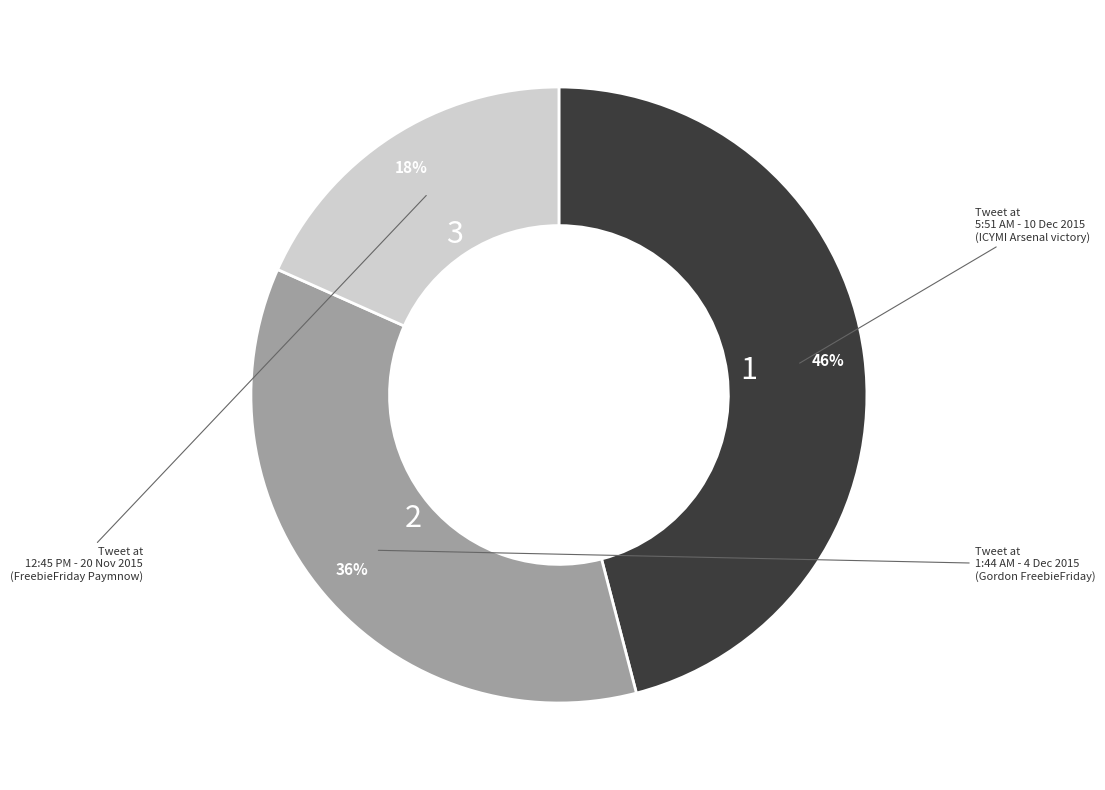

To the nearest percent, what is the difference between the 5:51 AM - 10 Dec 2015 and 1:44 AM - 4 Dec 2015 slice percentages?

10%